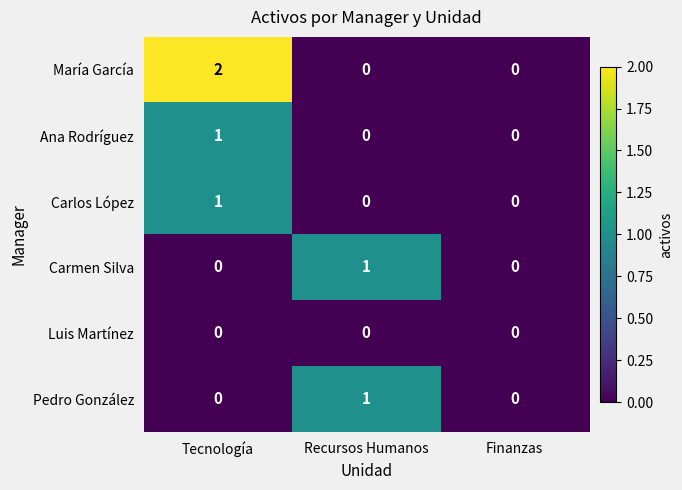

At which category does the chart reach its peak across all series?

Tecnología